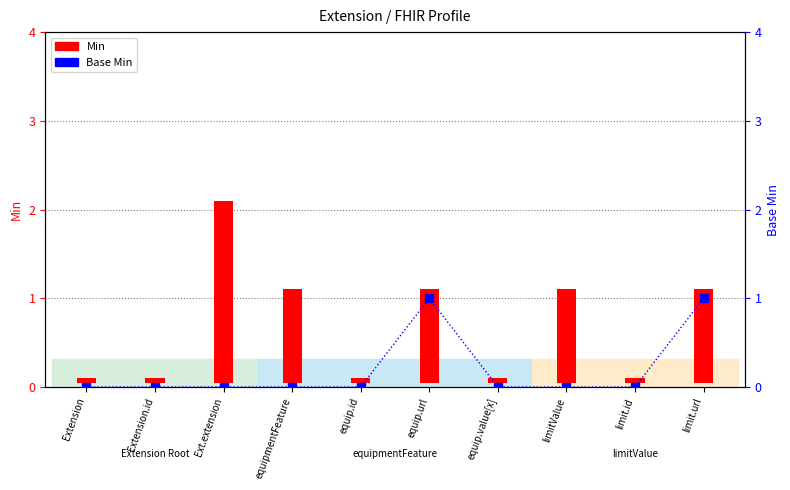

Which series contains the lowest Y value?

Base Min